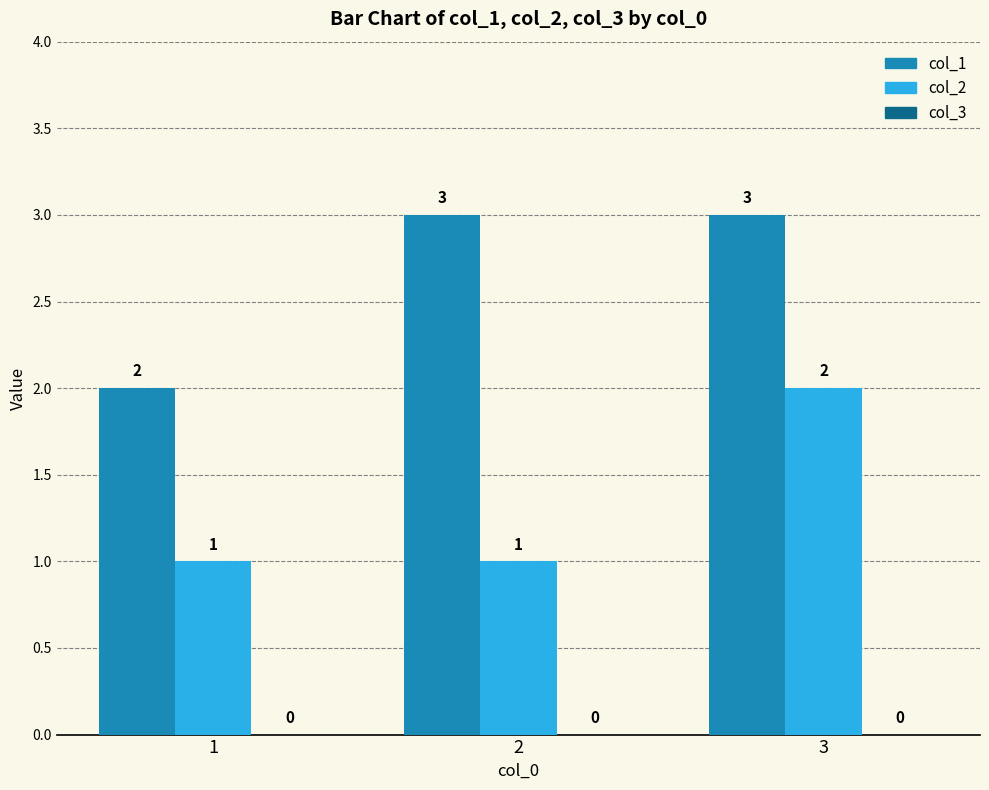

Rank the series by their average value, from lowest to highest.

col_2, col_1